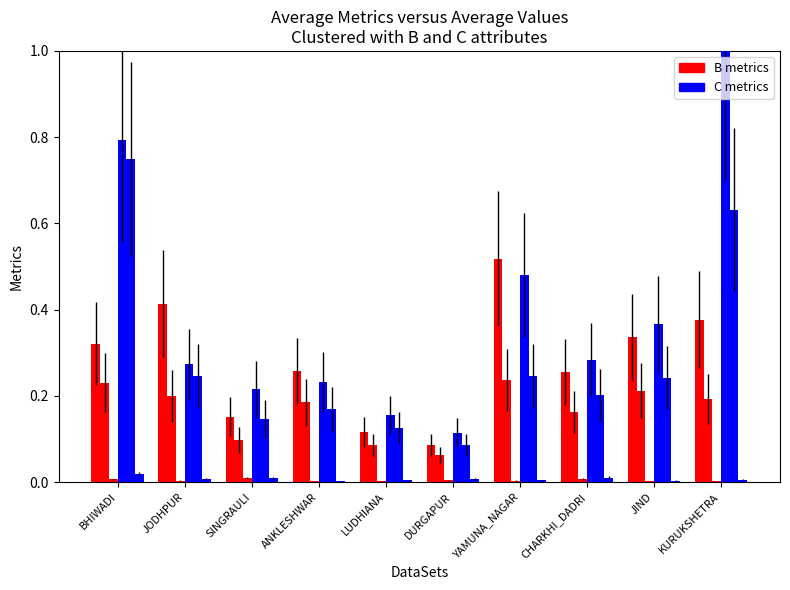

The value of B metrics at YAMUNA_NAGAR is 0.8. True or false?

False